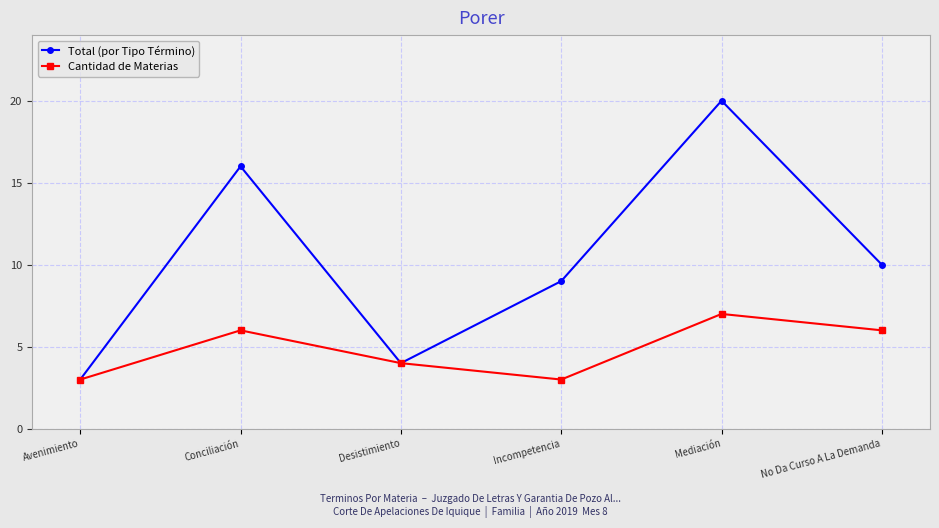

What is the value of the Cantidad de Materias point at the 2nd from the left?

6